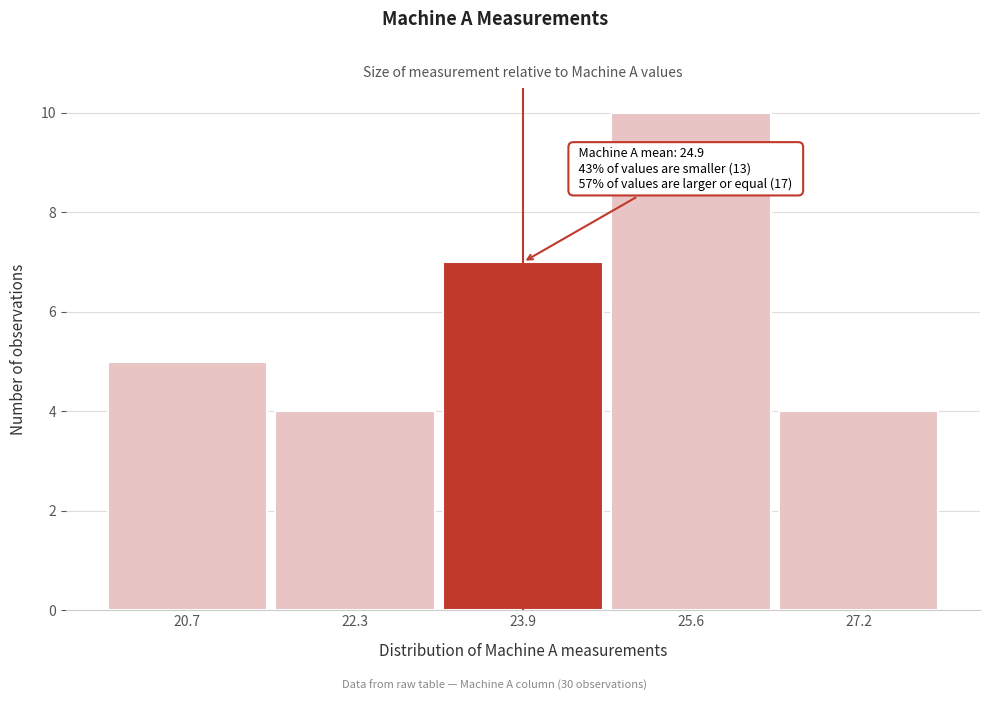

Reading left to right, list all the values displayed in this chart.

5	4	7	10	4